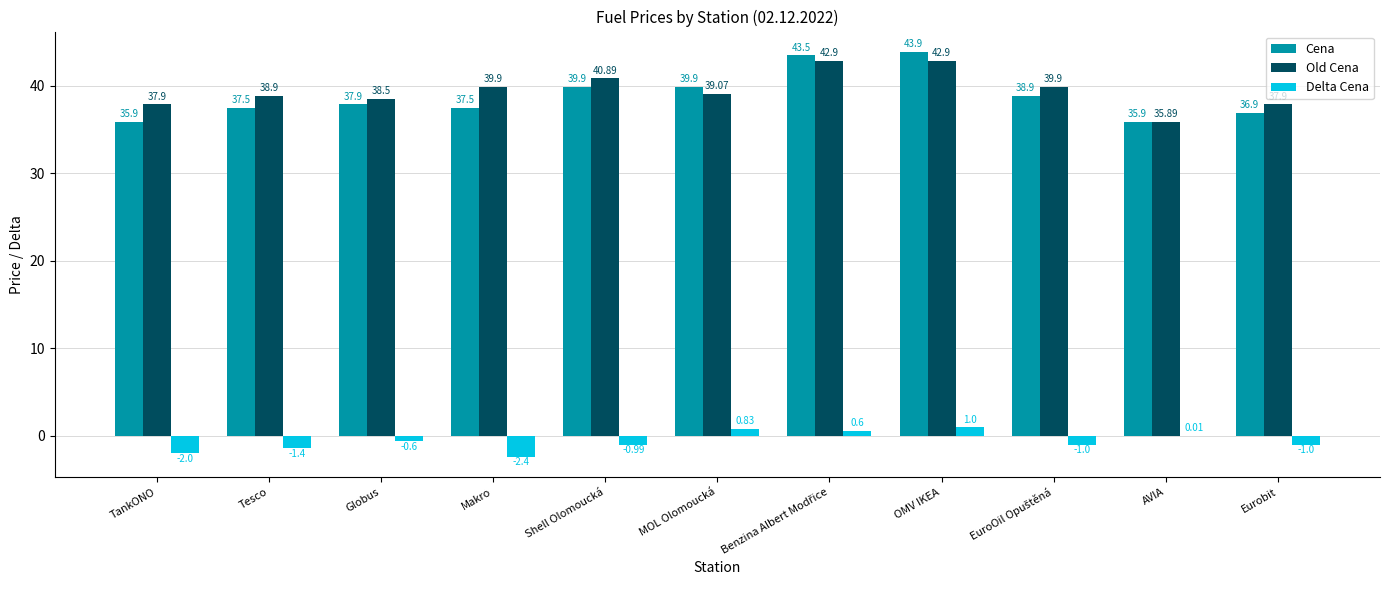

Where does the Cena series first go above 37?

Tesco